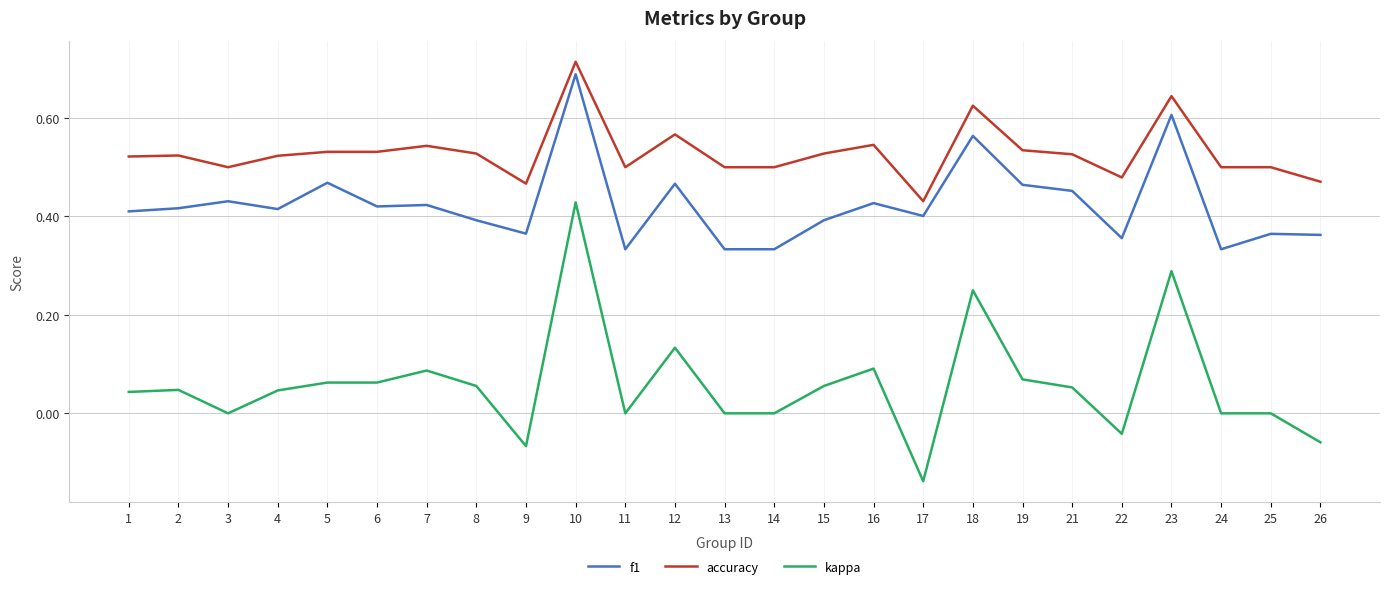

Is it true that f1 equals 0.6 at 26?

False